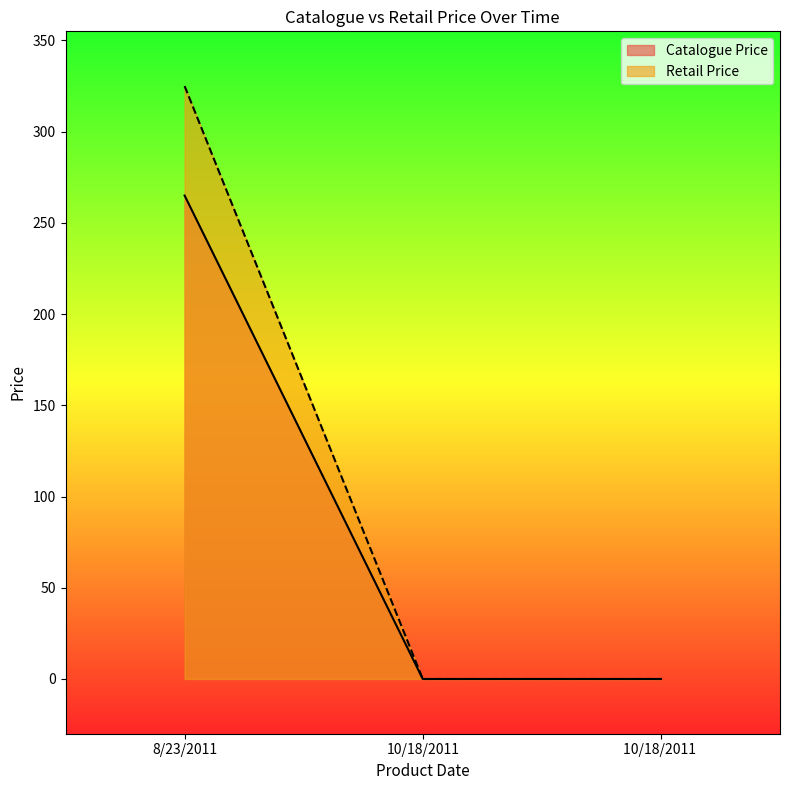

Does the chart have visible grid lines?

No